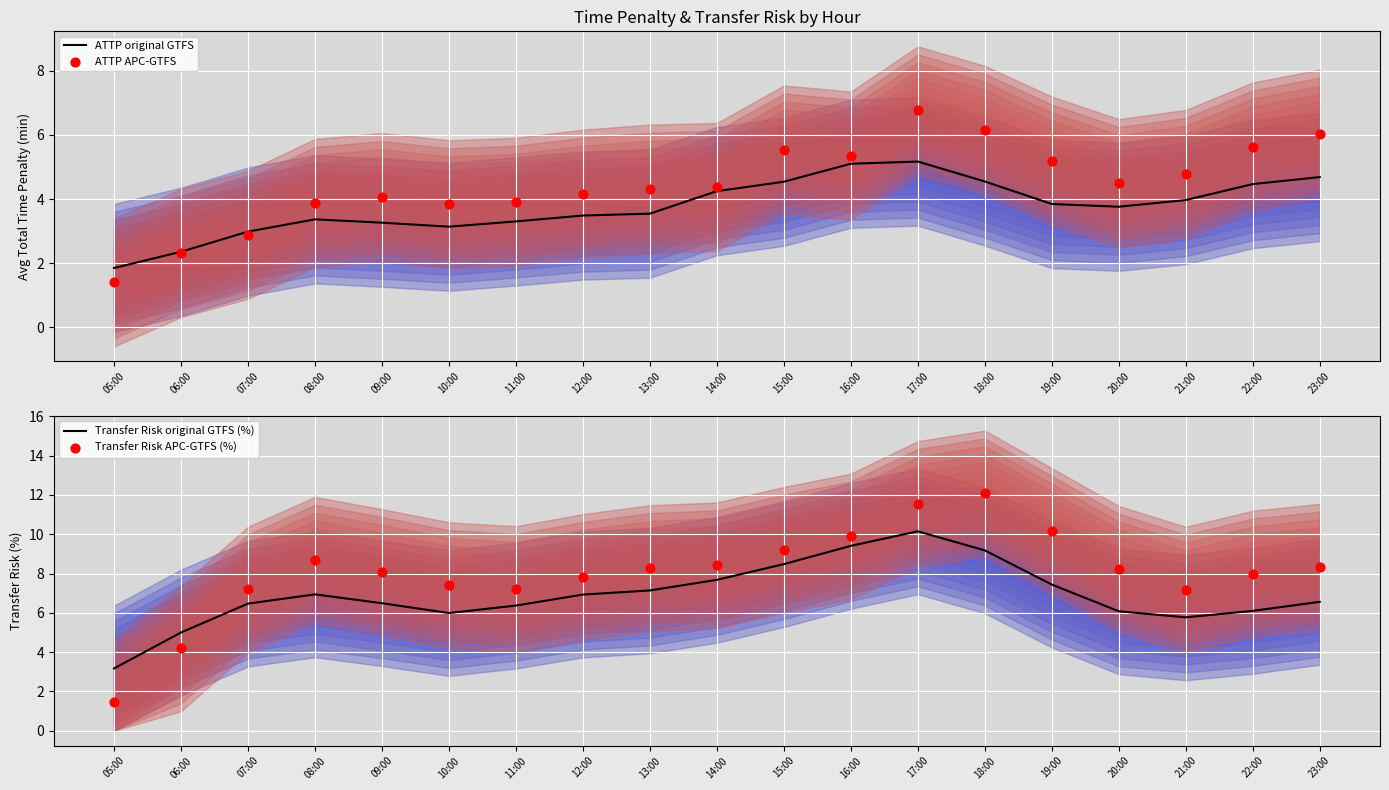

Is the value of ATTP original GTFS at 07:00 greater than the value of ATTP APC-GTFS at 07:00?

Yes